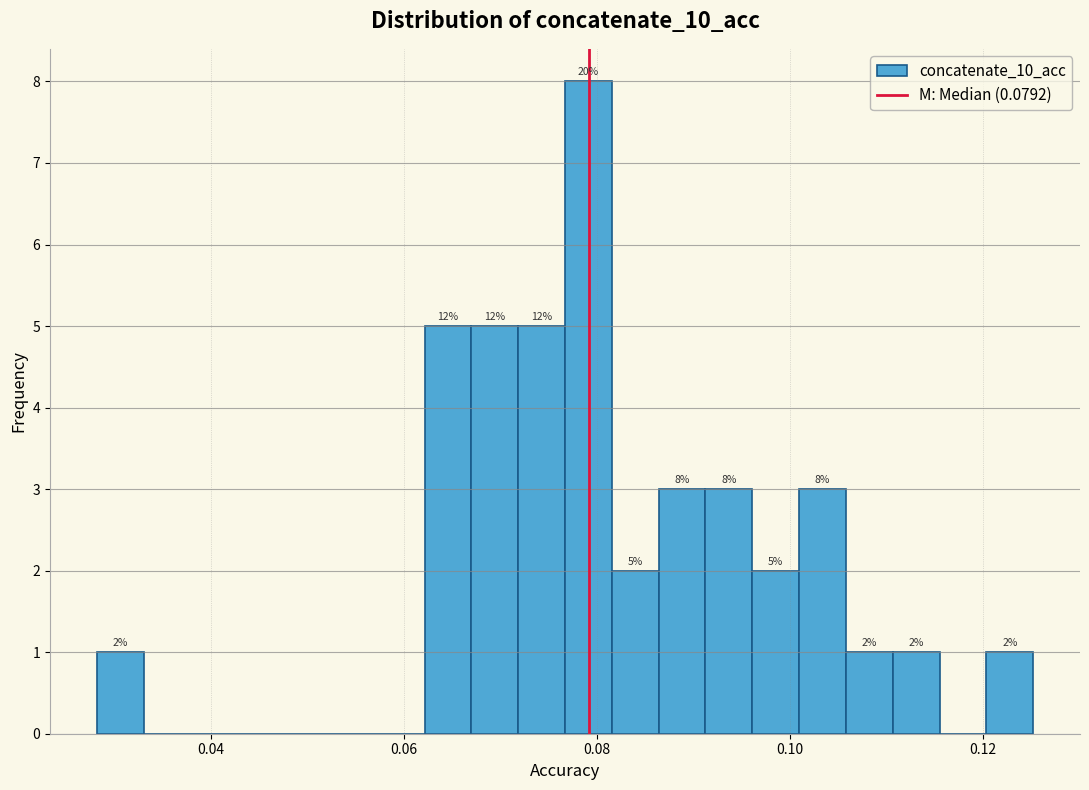

Read against the x-axis, roughly where is the centre of the tallest bar?

0.080